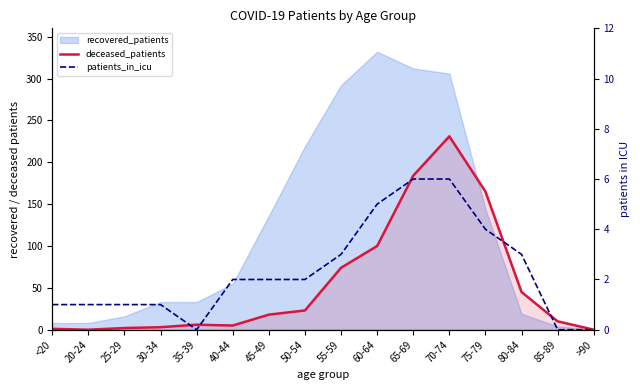

What is the label of the 5th point from the right?

70-74